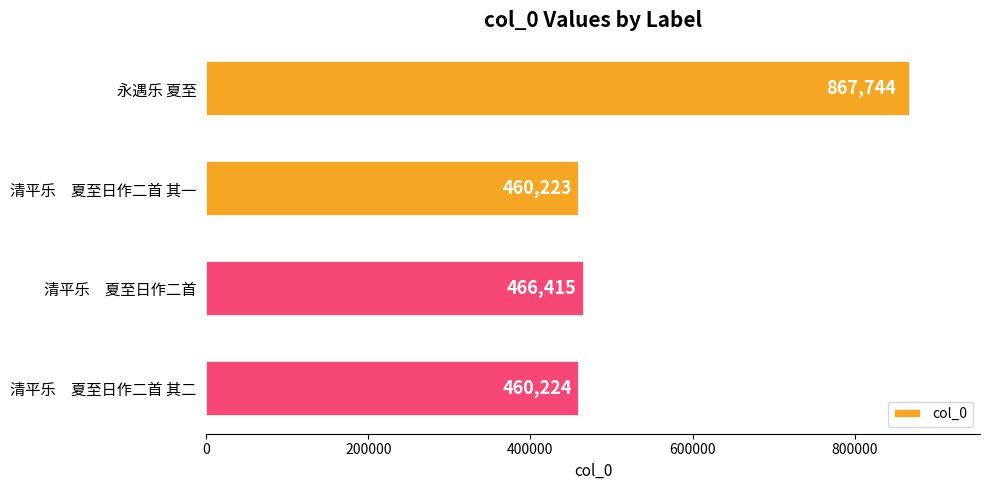

Count the number of categories in the chart.

4